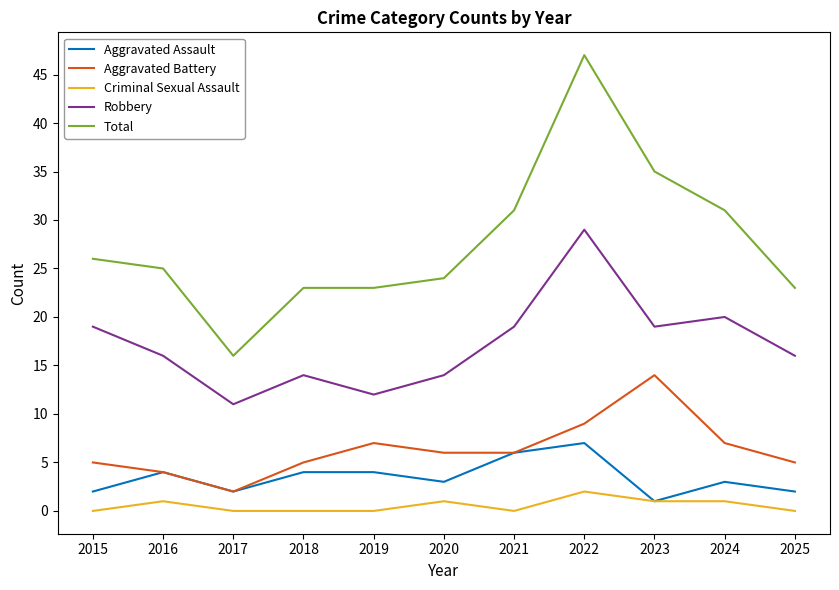

Read the Robbery value at 2024, to the nearest 5.

20